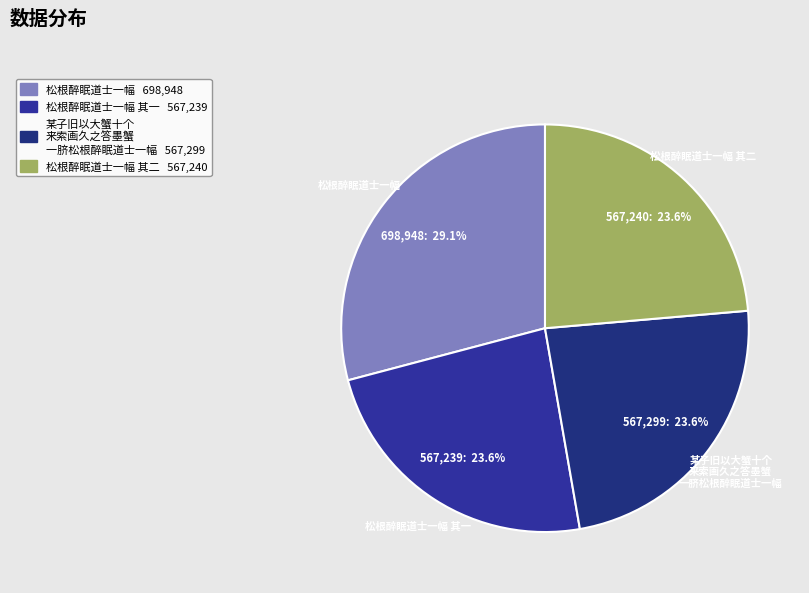

What percentage is the 松根醉眠道士一幅 其二 slice, to the nearest percent?

24%